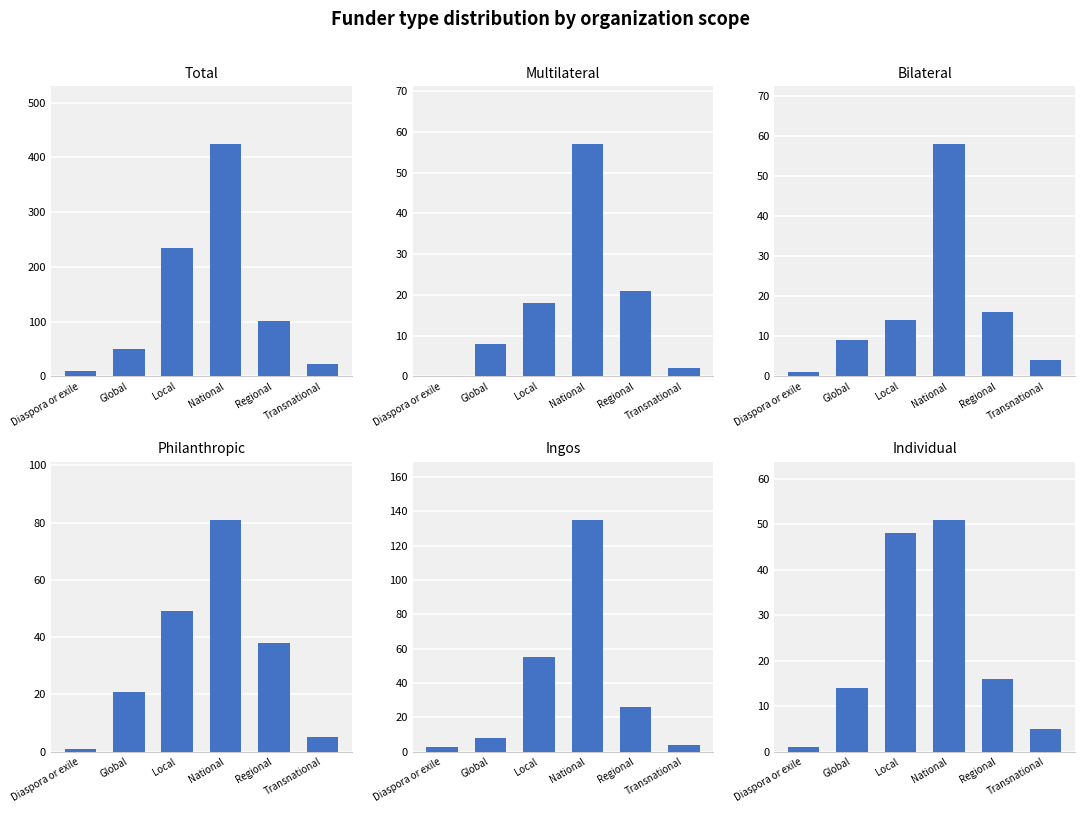

What is the sum of all Ingos values?

231